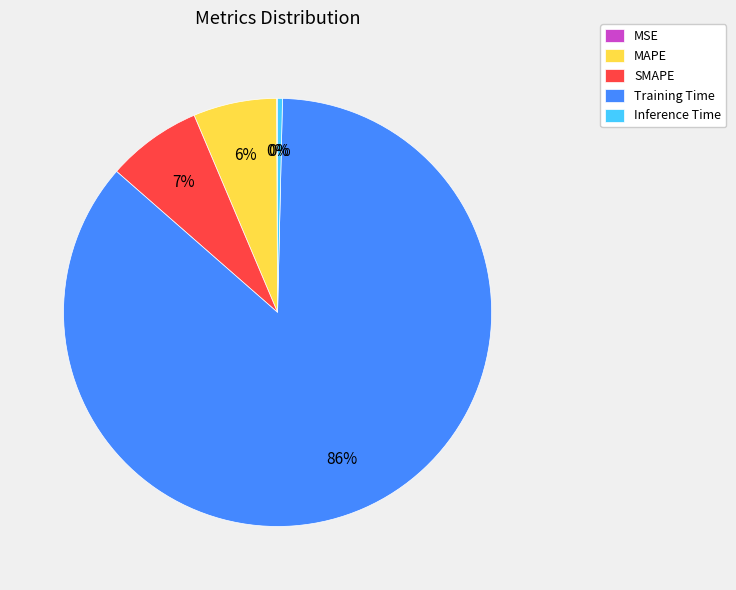

To the nearest percent, what percentage of the pie is SMAPE?

7%